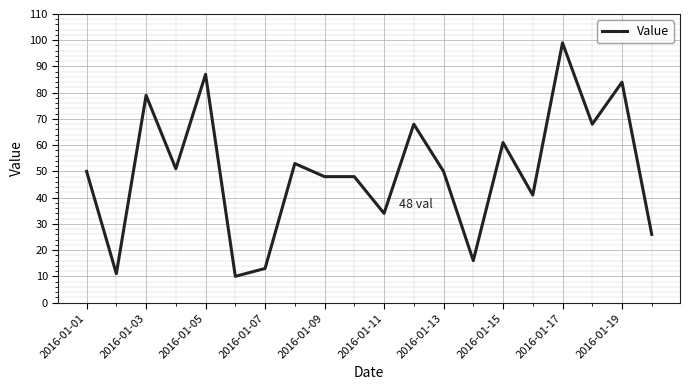

What is the minimum value shown in the chart?

10